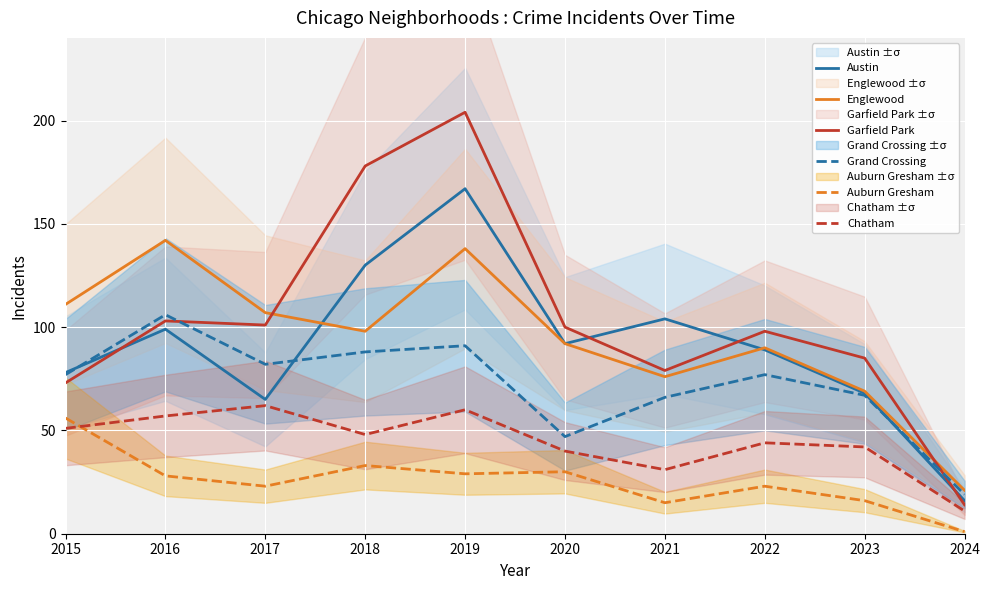

True or false: Englewood and Grand Crossing intersect in this chart.

False